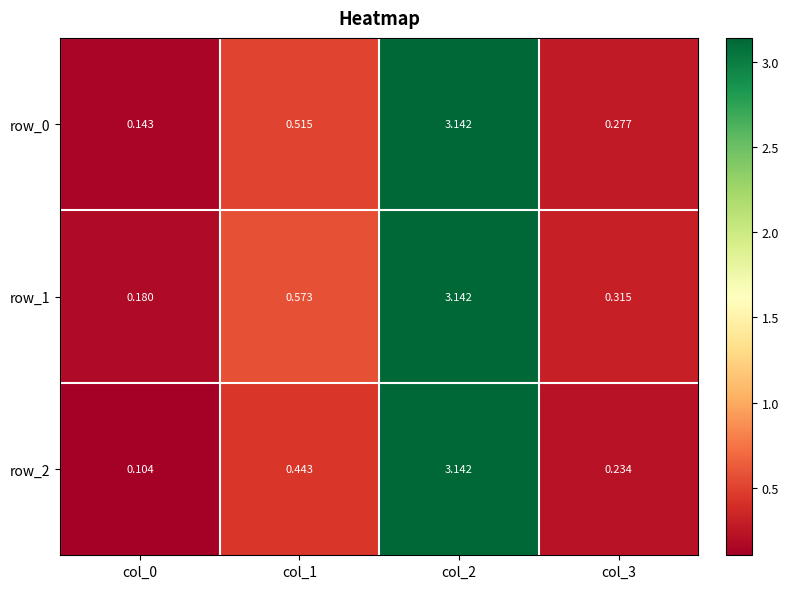

Is the value of row_0 at col_2 greater than the value of row_2 at col_1?

Yes